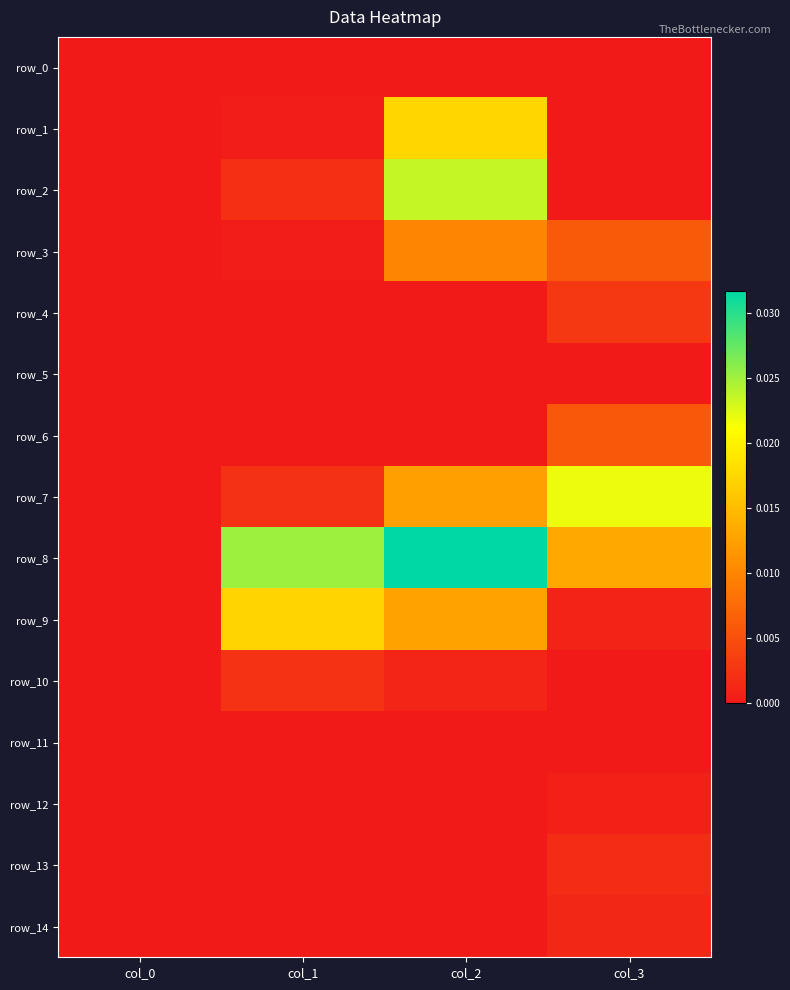

Count the row_11 values in the range 0 to 1.

4